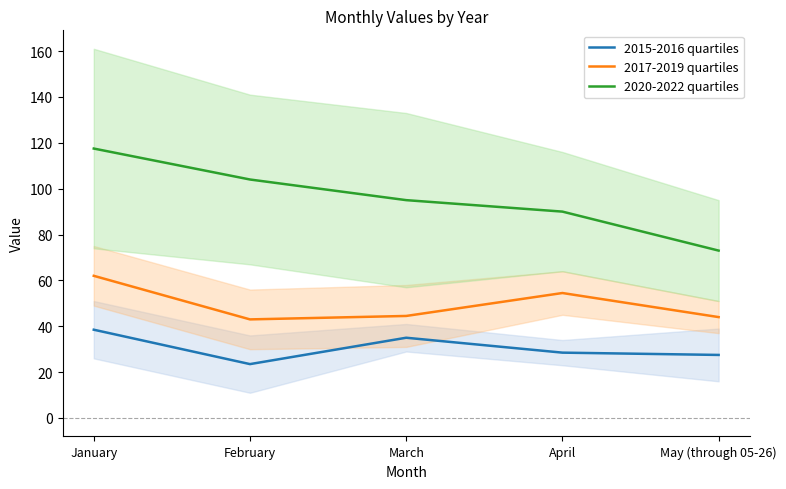

Between May (through 05-26) and April, which is larger?

April